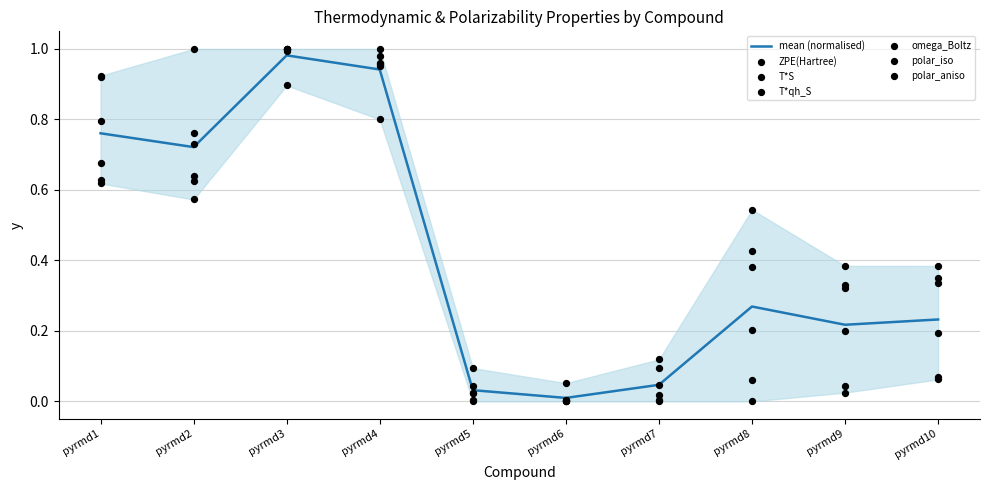

Which series reaches the minimum Y coordinate?

ZPE(Hartree)